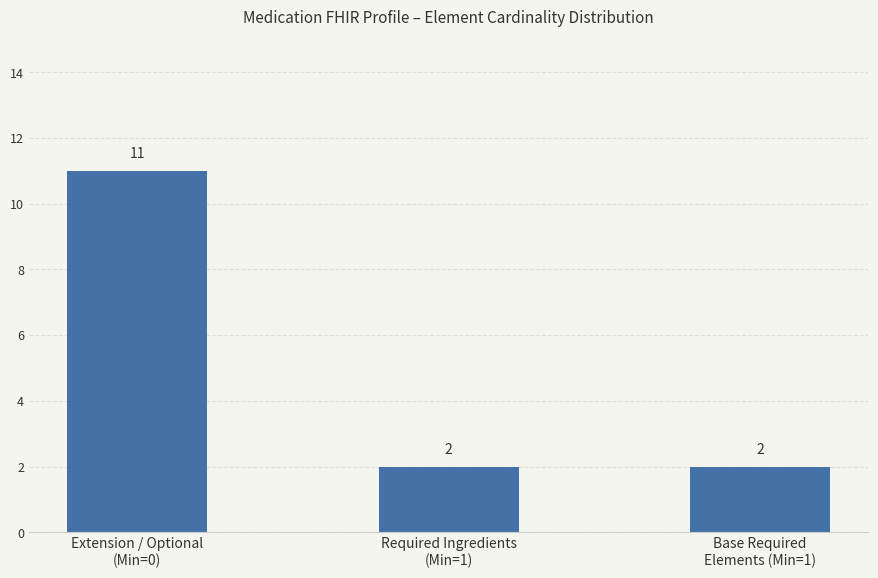

Which label corresponds to the largest value in the chart?

Extension / Optional
(Min=0)